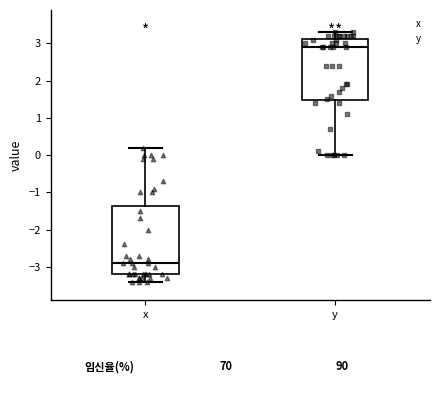

Which box has the highest median line?

y